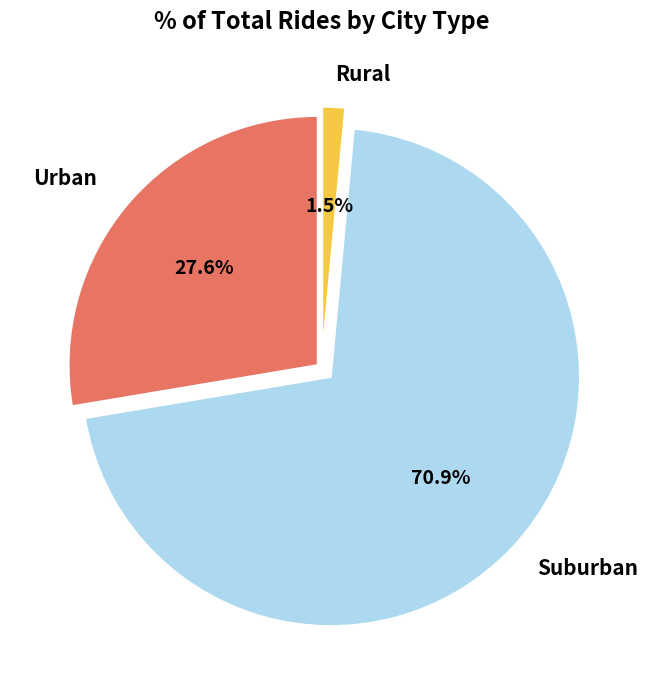

Is there a majority slice in this chart?

Yes